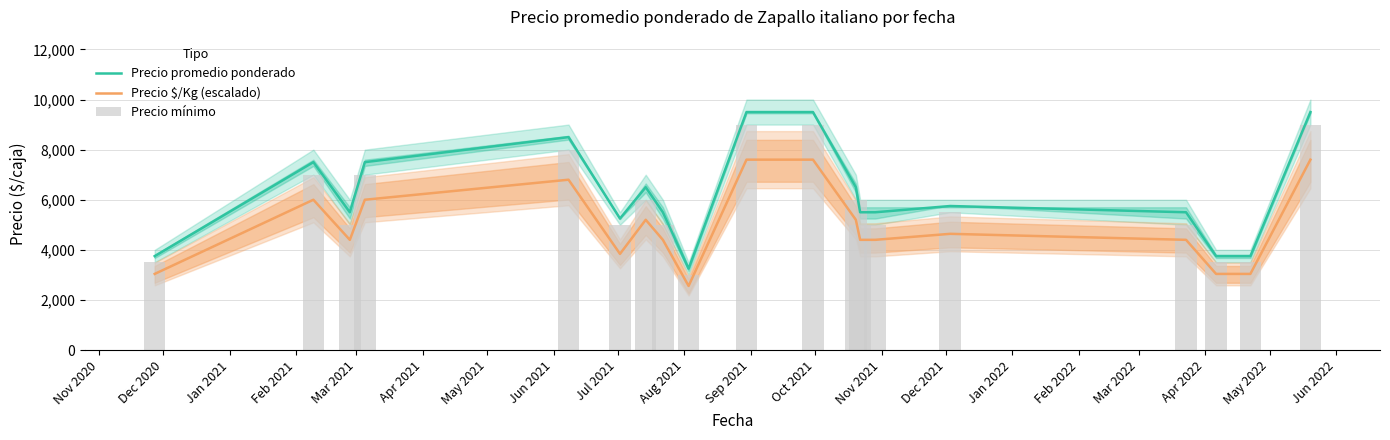

Reading left to right, list all the values displayed in this chart.

Precio promedio ponderado: 3750	7500	5500	7500	8500	5250	6500	5500	3250	9500	9500	6500	5500	5500	5750	5500	3750	3750	9500
Precio $/Kg (escalado): 3040	6000	4400	6000	6800	3840	5200	4400	2560	7600	7600	5200	4400	4400	4640	4400	3040	3040	7600
Precio mínimo: 3500	7000	5000	7000	8000	5000	6000	5000	3000	9000	9000	6000	5000	5000	5500	5000	3500	3500	9000